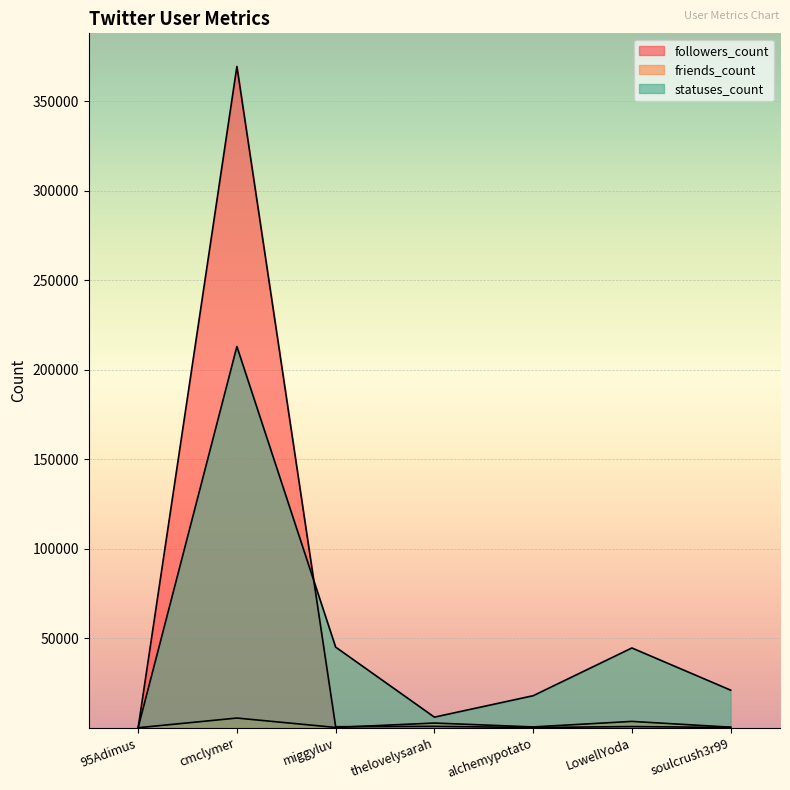

Rank the series by their maximum value, from highest to lowest.

followers_count, statuses_count, friends_count